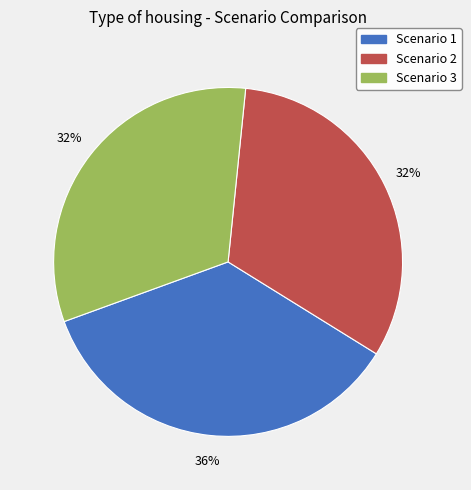

Is there a majority slice in this chart?

No